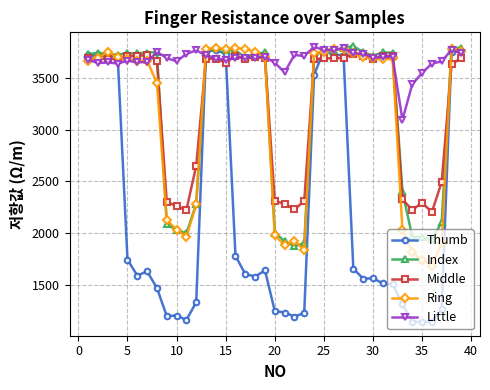

Which series has the largest total across all categories?

Little